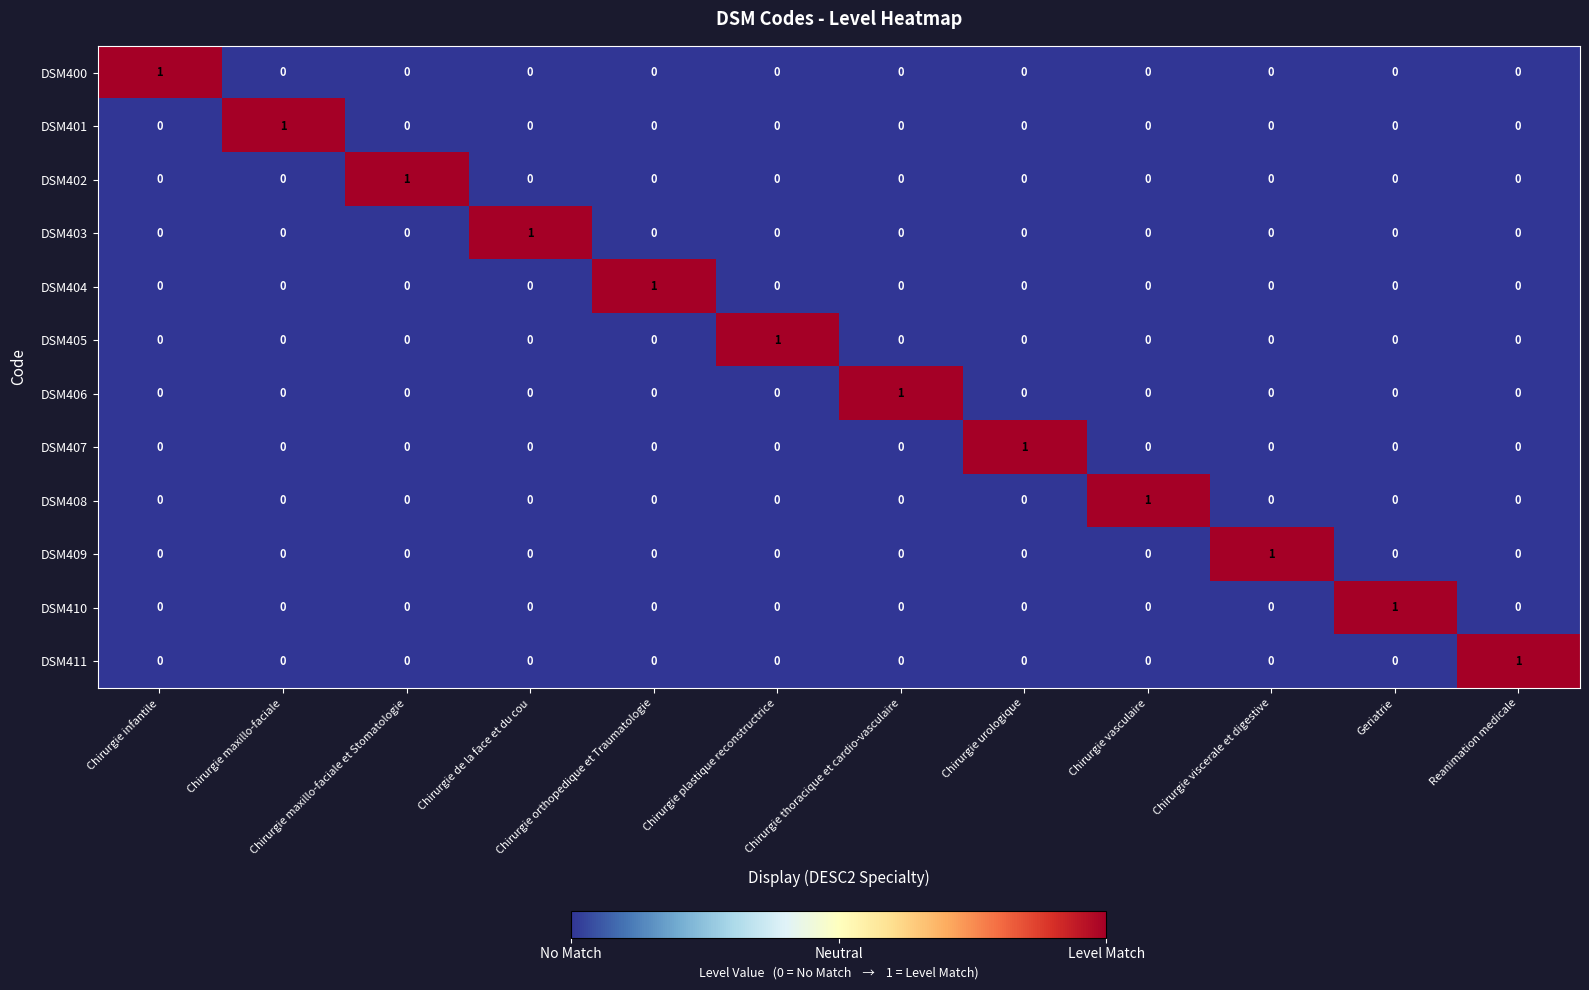

At how many categories does at least one series exceed 0?

12